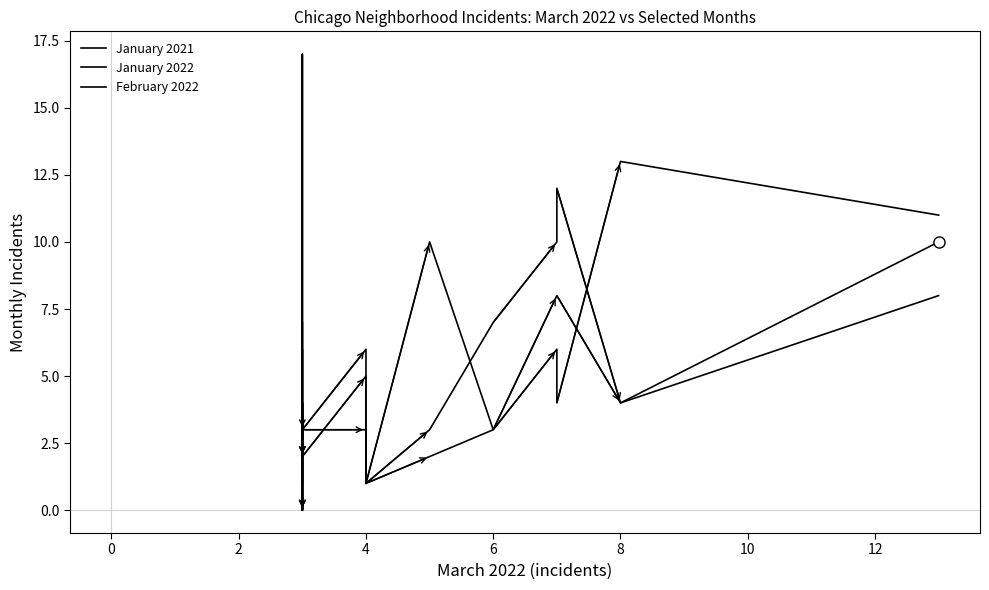

At 14, list the series in order from largest to smallest.

January 2021, January 2022, February 2022